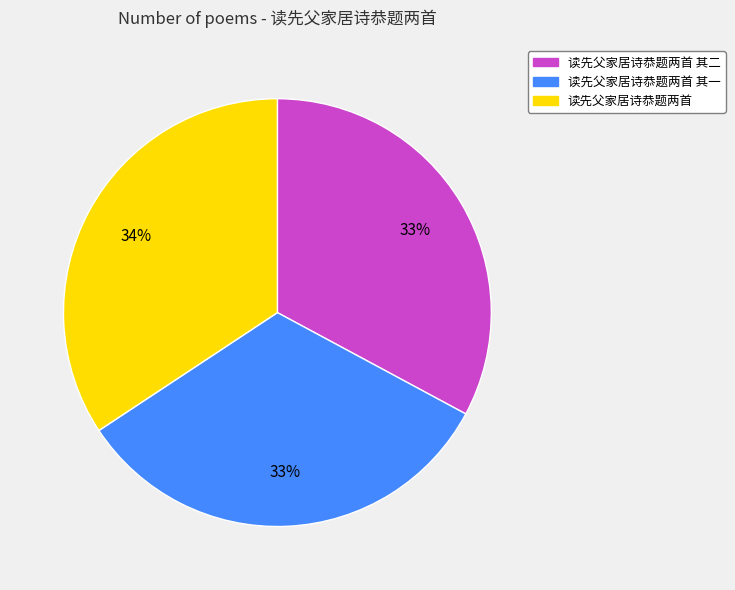

Which slice is the largest?

读先父家居诗恭题两首